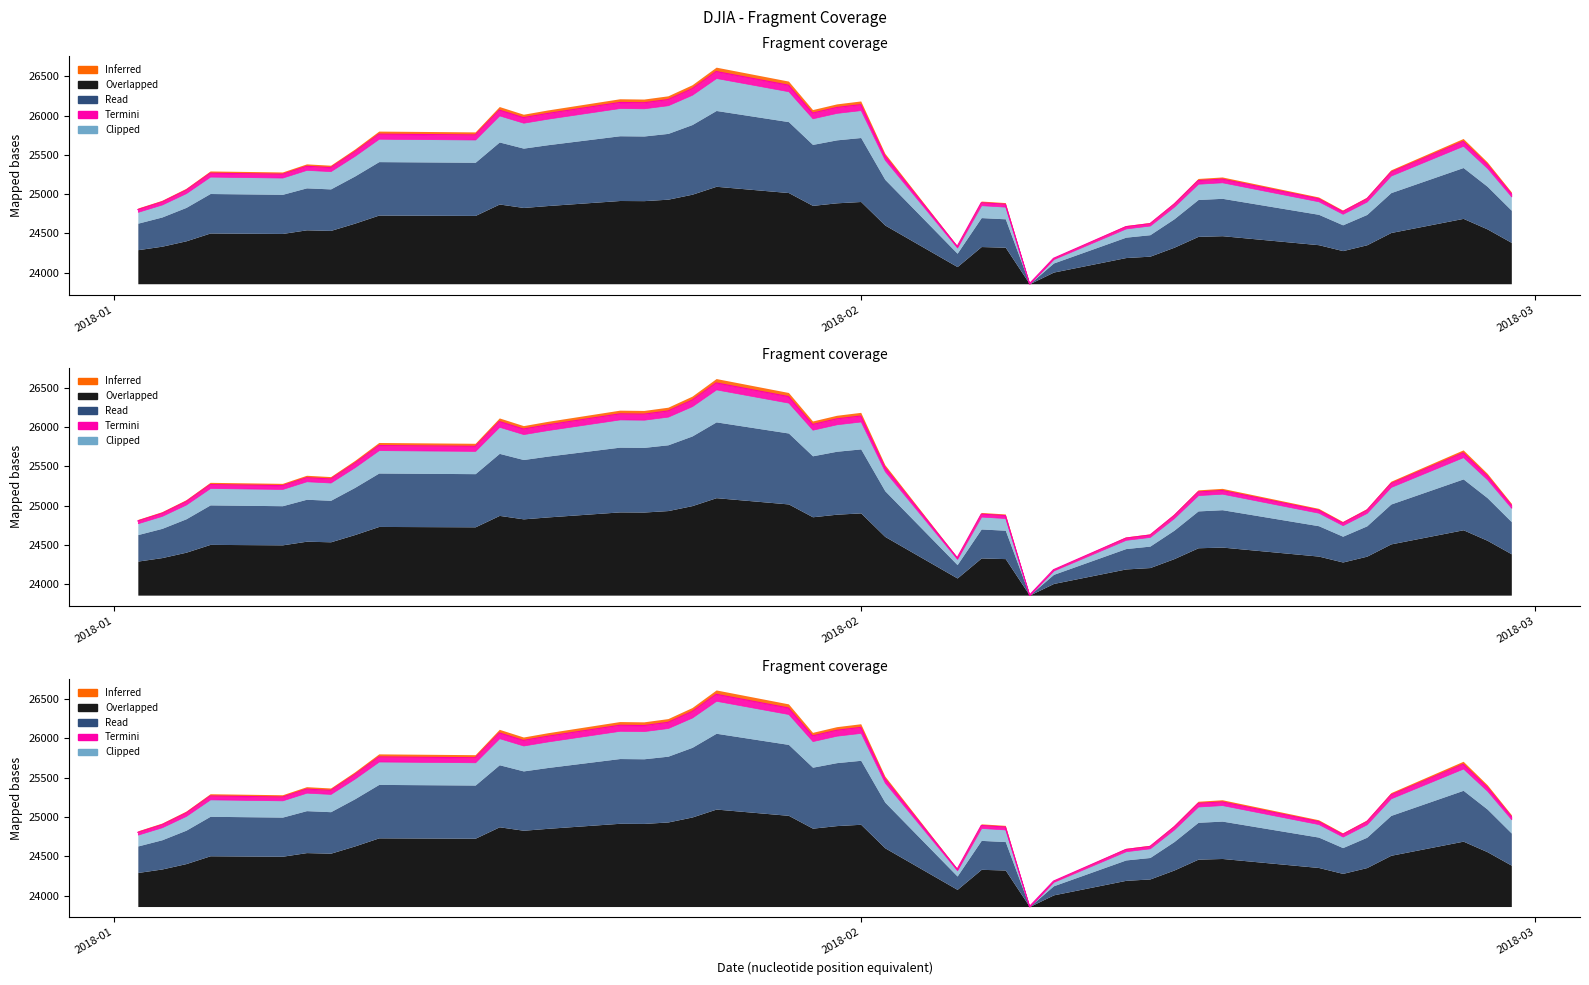

Which category has the highest value across all series?

2018-01-26